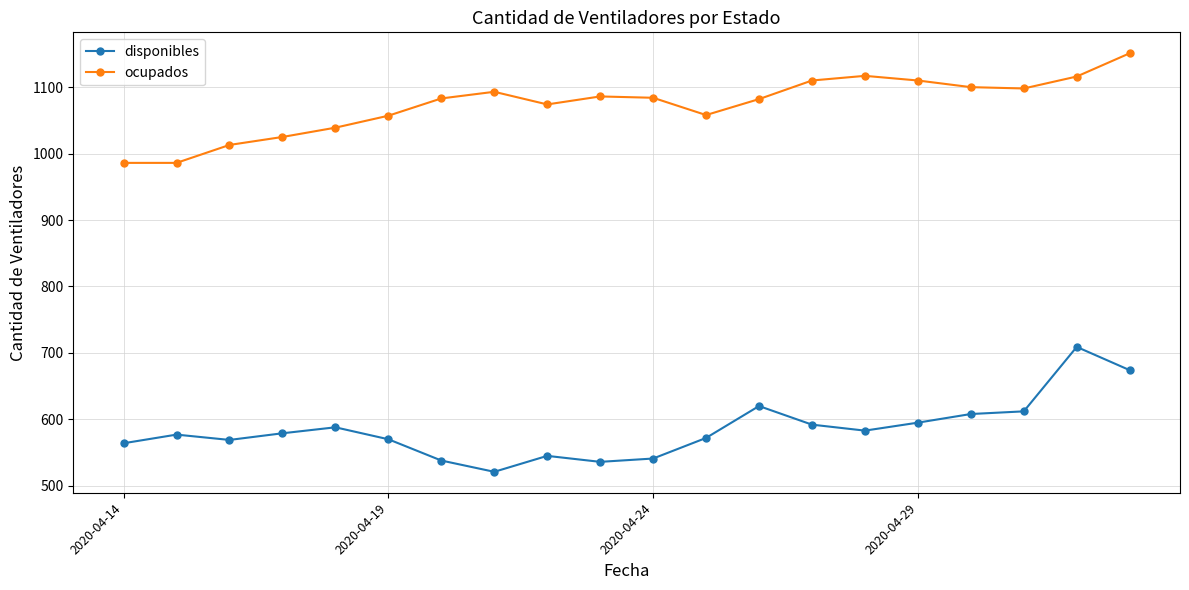

What is the highest value of the ocupados series?

1151